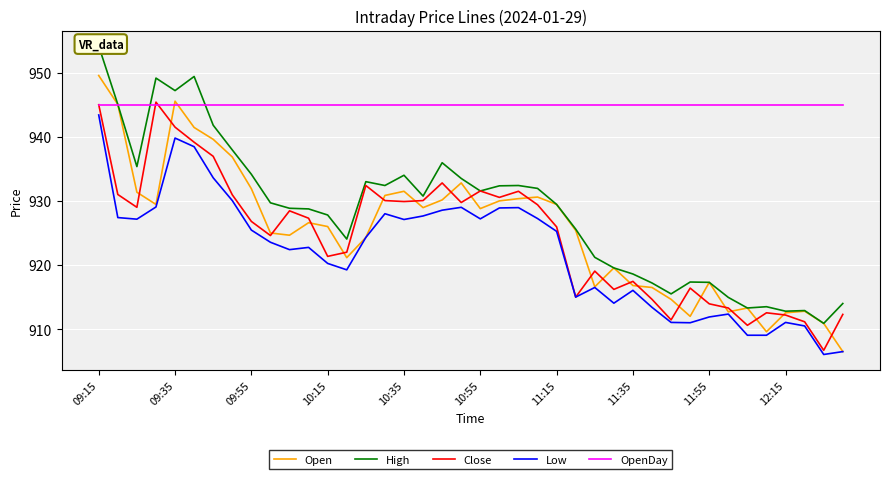

At which label does Open reach its peak?

09:15